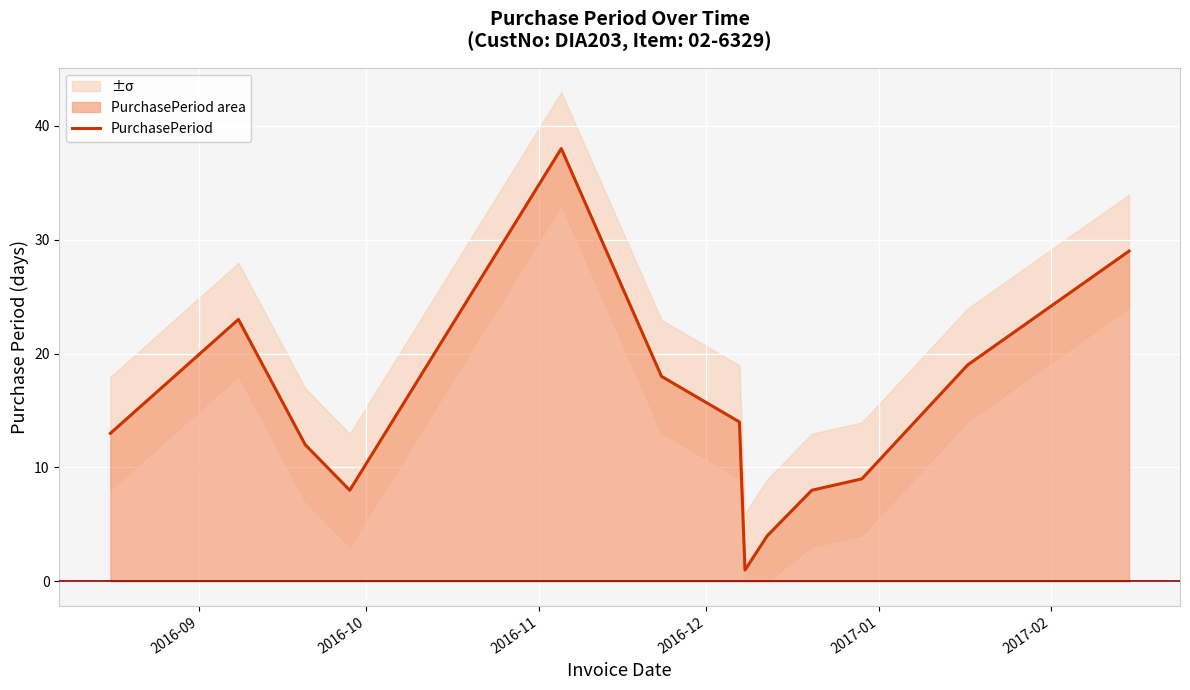

Does the chart display data point markers on the line(s)?

No